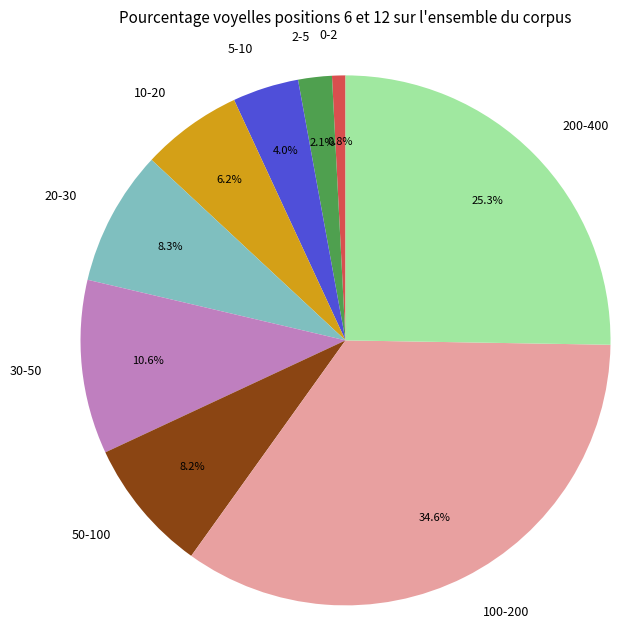

How much of the chart is everything except 100-200?

65.4%